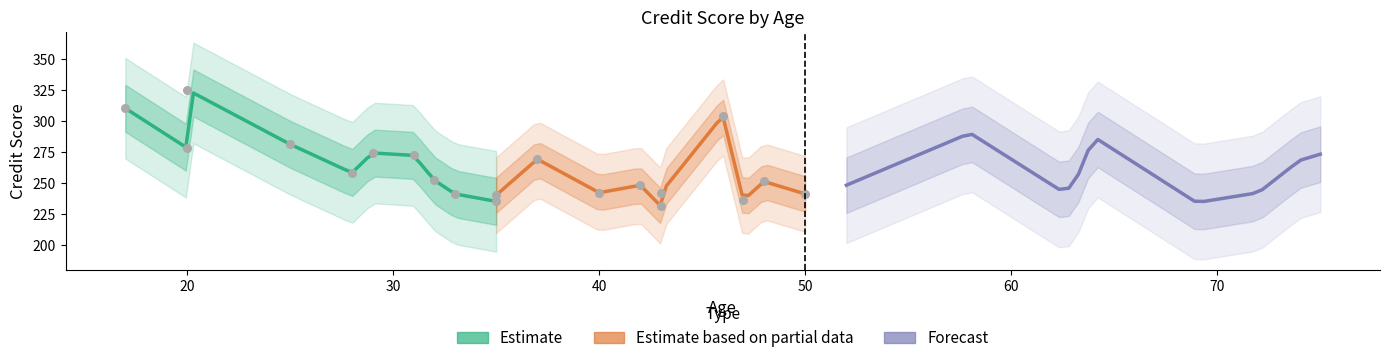

At how many categories does at least one series exceed 201?

31